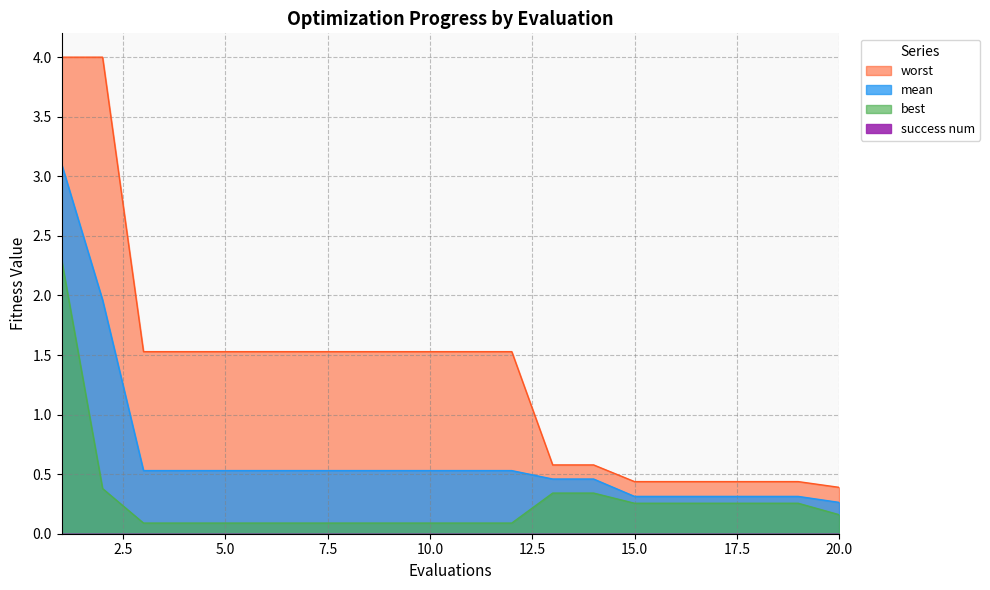

Which category has the lowest value across all series?

3